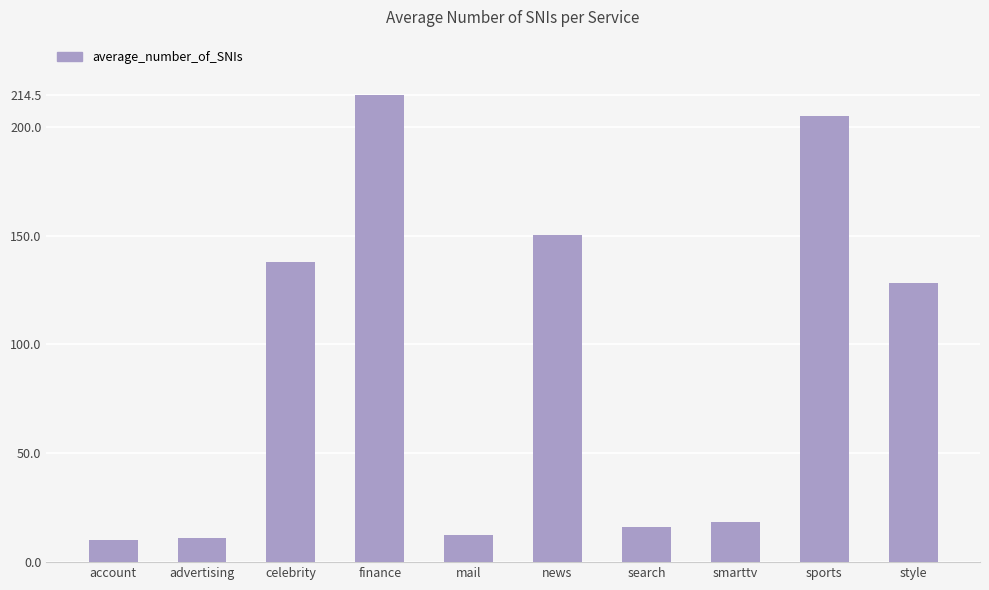

What is the label of the 7th bar from the left?

search